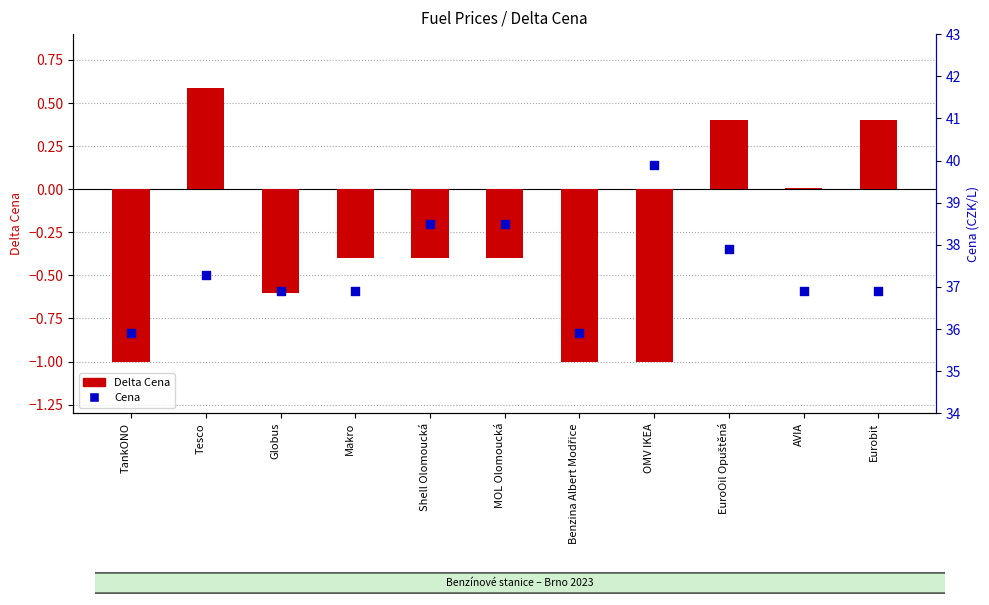

What is the total value across all series at AVIA?

36.9